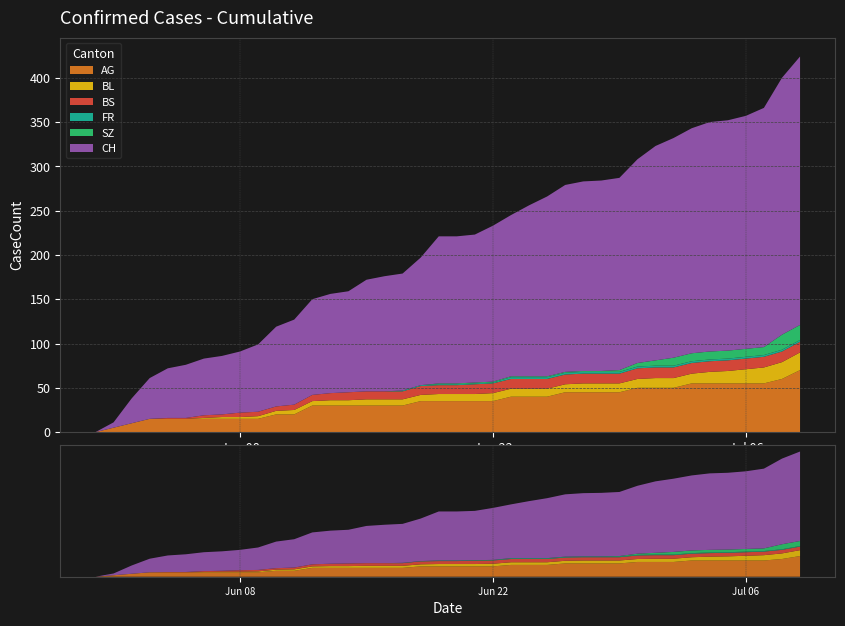

Reading left to right, list all the values displayed in this chart.

AG: 0=0	1=5	2=10	3=15	4=15	5=15	6=15	7=15	8=15	9=15	10=20	11=20	12=30	13=30	14=30	15=30	16=30	17=30	18=35	19=35	20=35	21=35	22=35	23=40	24=40	25=40	26=45	27=45	28=45	29=45	30=50	31=50	32=50	33=55	34=55	35=55	36=55	37=55	38=60	39=70
BL: 0=0	1=0	2=0	3=0	4=0	5=0	6=1	7=2	8=2	9=3	10=4	11=5	12=5	13=6	14=6	15=7	16=7	17=7	18=7	19=8	20=8	21=8	22=9	23=9	24=9	25=9	26=9	27=10	28=10	29=10	30=10	31=11	32=11	33=11	34=13	35=14	36=16	37=18	38=19	39=20
BS: 0=0	1=0	2=0	3=0	4=1	5=1	6=3	7=3	8=5	9=5	10=5	11=6	12=7	13=8	14=9	15=9	16=9	17=9	18=10	19=10	20=10	21=11	22=11	23=11	24=11	25=11	26=11	27=11	28=11	29=11	30=12	31=12	32=12	33=12	34=12	35=12	36=12	37=12	38=12	39=12
FR: 0=0	1=0	2=0	3=0	4=0	5=0	6=0	7=0	8=0	9=0	10=0	11=0	12=0	13=0	14=0	15=0	16=0	17=1	18=1	19=1	20=1	21=1	22=1	23=2	24=2	25=2	26=2	27=2	28=2	29=2	30=2	31=2	32=2	33=2	34=2	35=2	36=2	37=2	38=2	39=2
SZ: 0=0	1=0	2=0	3=0	4=0	5=0	6=0	7=0	8=0	9=0	10=0	11=0	12=0	13=0	14=0	15=0	16=0	17=0	18=0	19=1	20=1	21=1	22=1	23=1	24=1	25=1	26=1	27=1	28=1	29=2	30=4	31=6	32=9	33=9	34=9	35=9	36=9	37=9	38=17	39=17
CH: 0=0	1=6	2=28	3=46	4=56	5=60	6=64	7=66	8=69	9=76	10=90	11=96	12=108	13=112	14=114	15=126	16=130	17=132	18=144	19=166	20=166	21=167	22=176	23=182	24=193	25=203	26=211	27=214	28=215	29=217	30=230	31=242	32=248	33=254	34=259	35=260	36=263	37=270	38=290	39=303